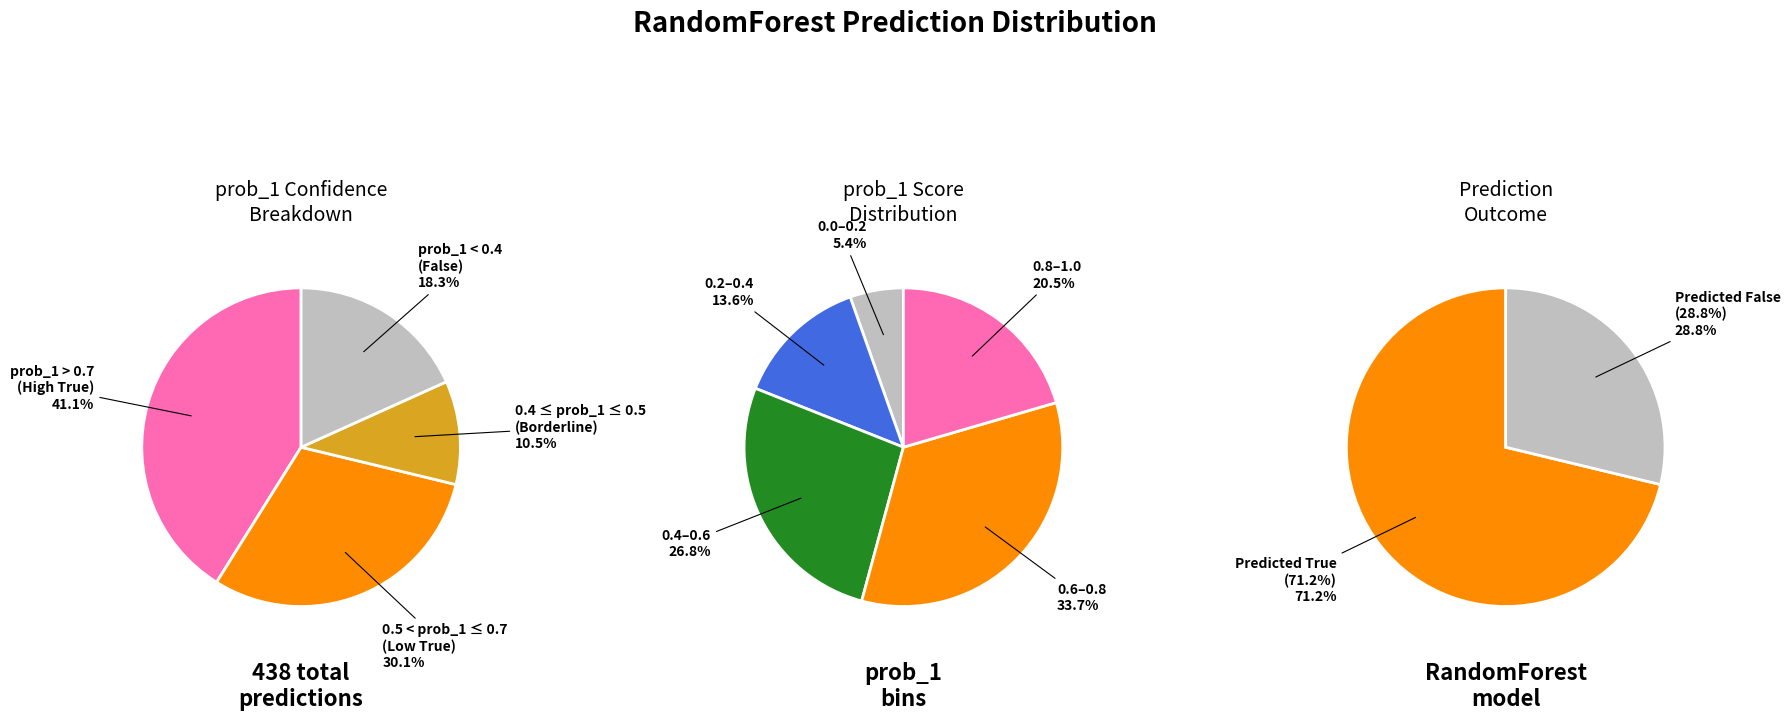

What is the change in value from True (prob_1 mean) to False (prob_1 mean)?

-0.4